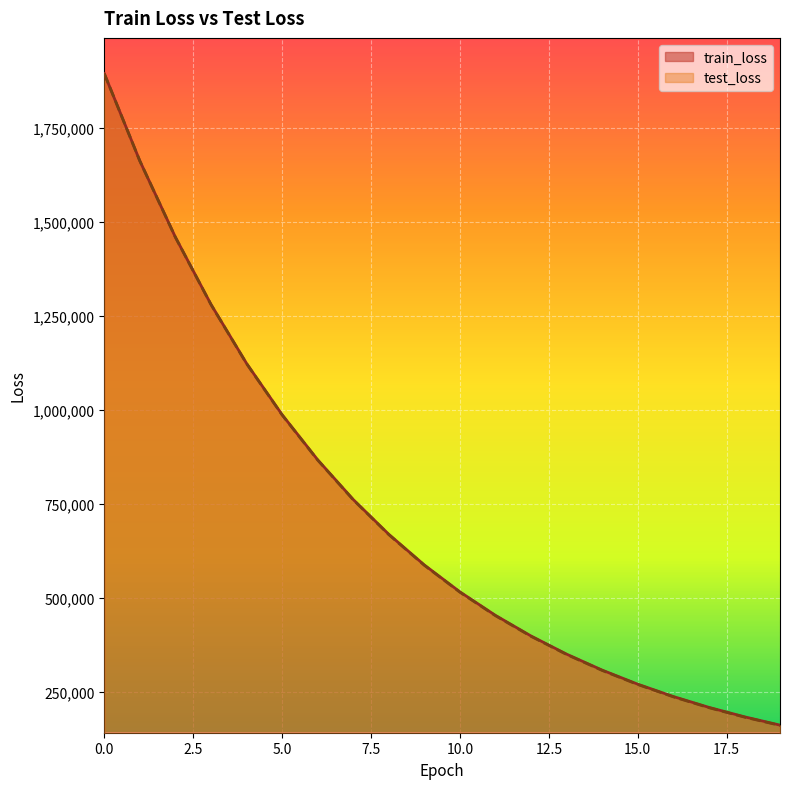

Reading right to left, what are all the values shown in this chart?

train_loss: 162702.7	184794.5	209893.1	238697.3	271481.4	308846.9	351272.2	399494.1	454278.1	516749.5	588192.7	669740.5	762206.0	867759.1	987589.6	1123952.9	1280698.6	1459275.5	1661855.5	1893950.3
test_loss: 161933.8	184004.7	209083.0	237869.5	270637.7	307990.1	350406.3	398625.1	453411.4	515892.6	587354.9	668930.3	761438.7	867048.0	986954.3	1123410.8	1280274.8	1459002.8	1661760.6	1894069.8